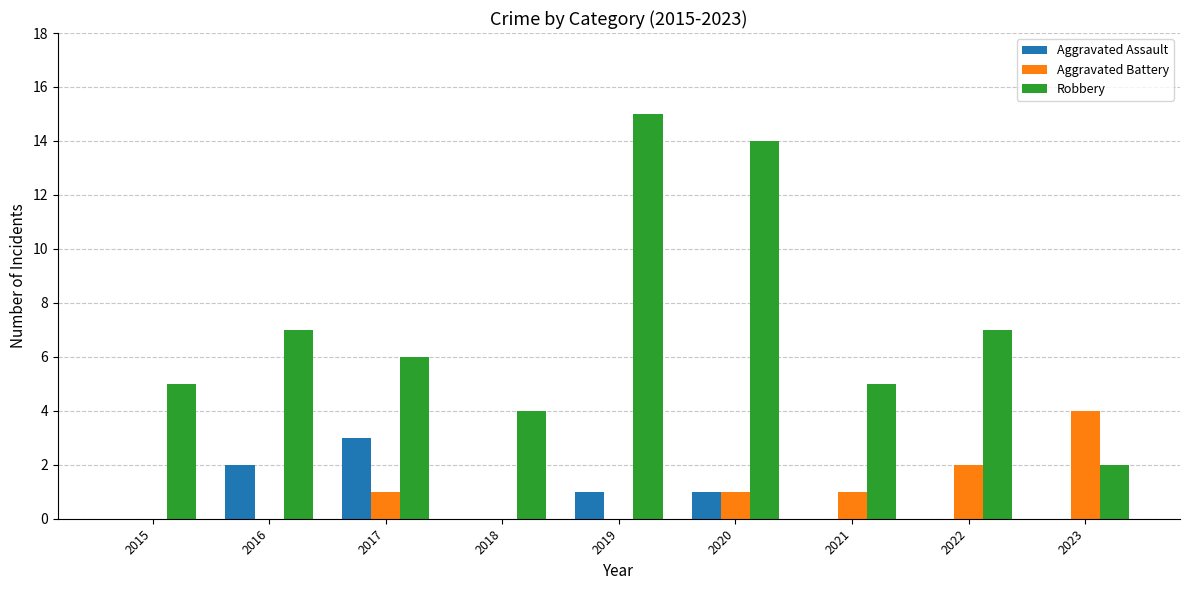

How many series are shown in this chart?

3